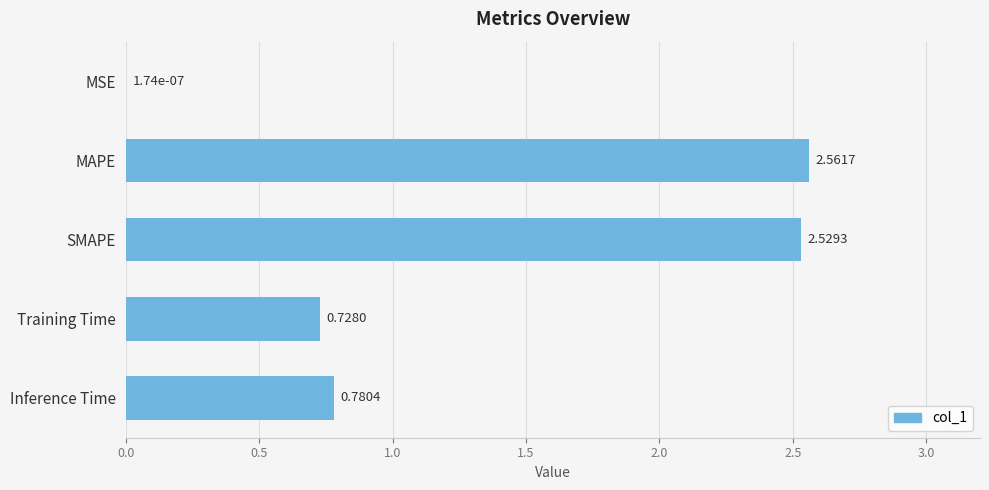

Which category has the highest value across all series?

MAPE